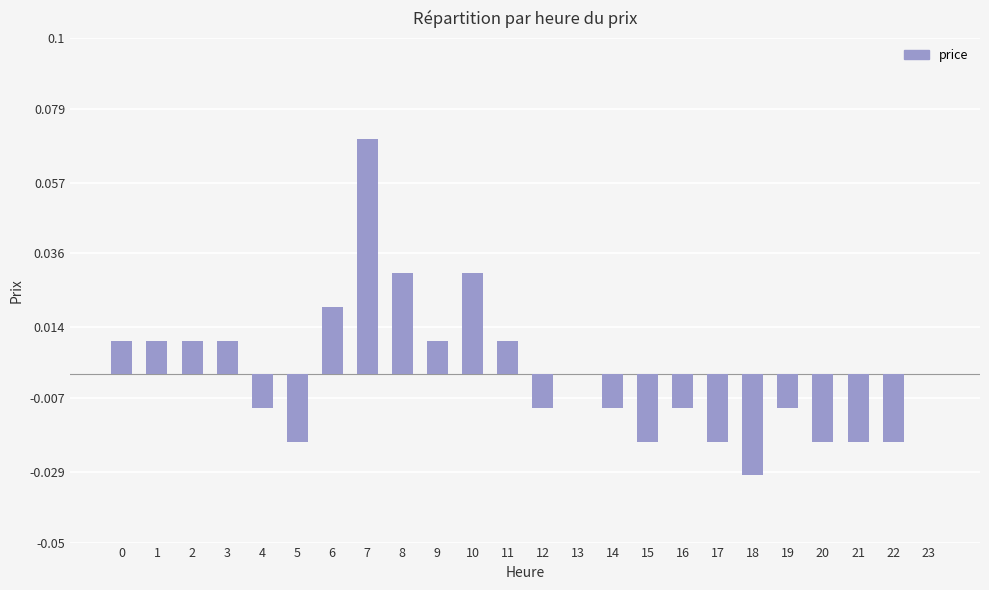

Is it true that the value at 8 is 0.0?

True